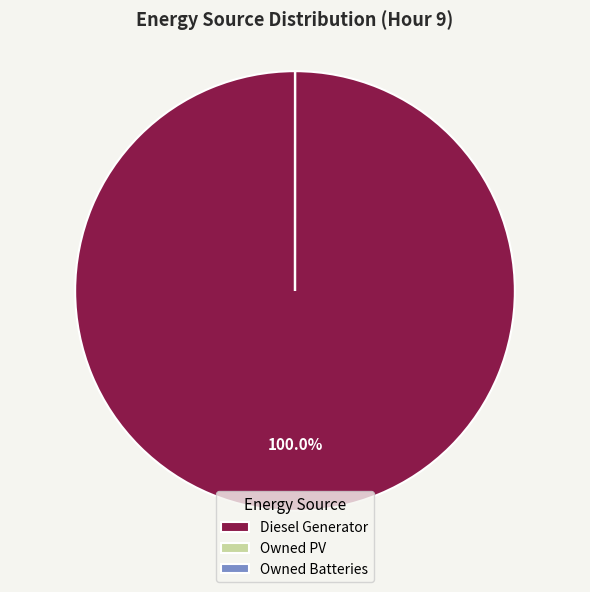

Which slice is the largest?

Diesel Generator